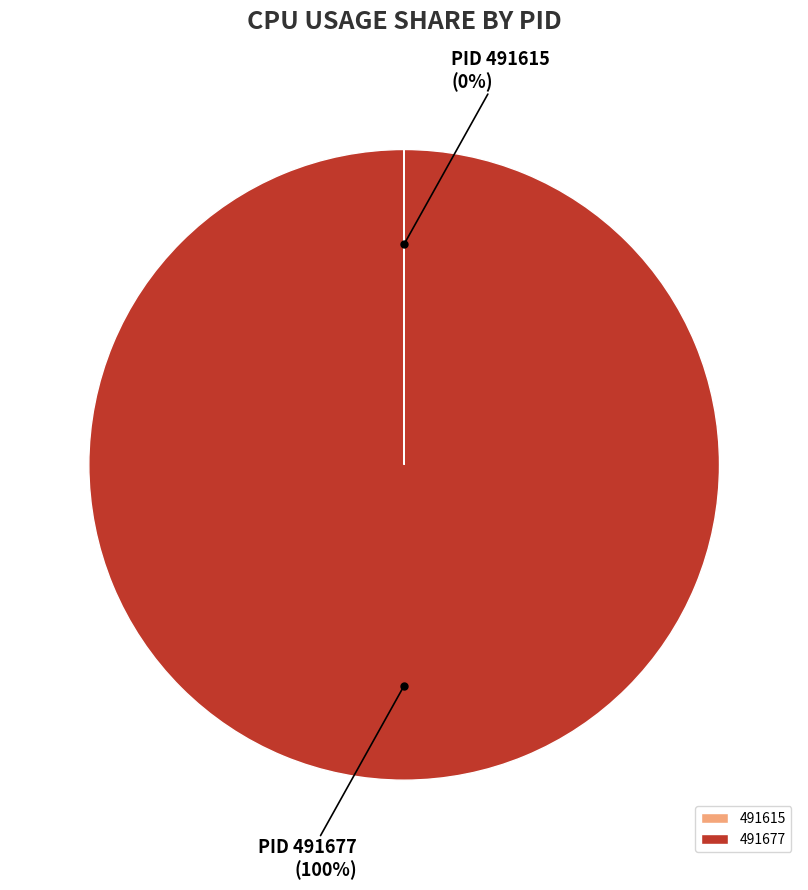

To the nearest percent, what is the average slice percentage?

50%